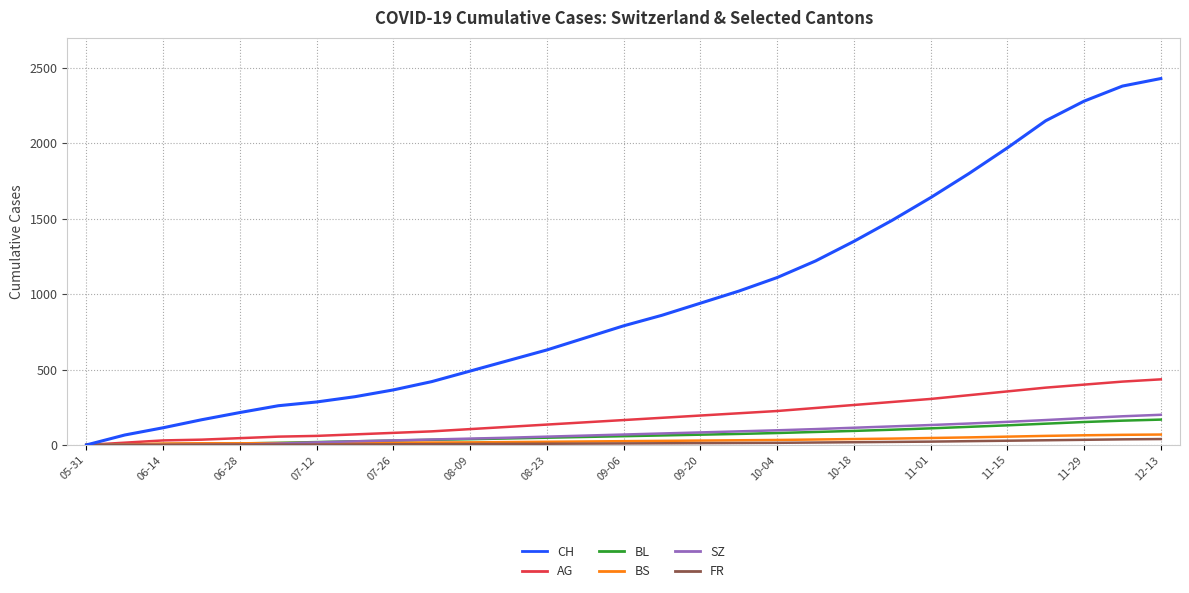

Which series has the largest range (max minus min)?

CH